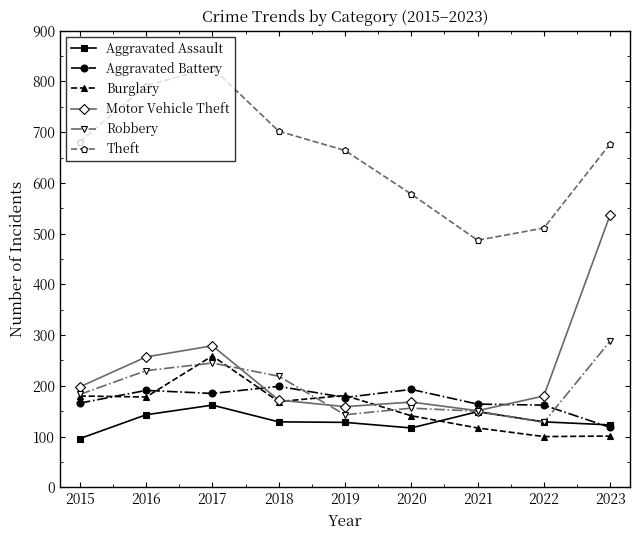

What is the value of the Aggravated Battery point at the 6th from the left?

193